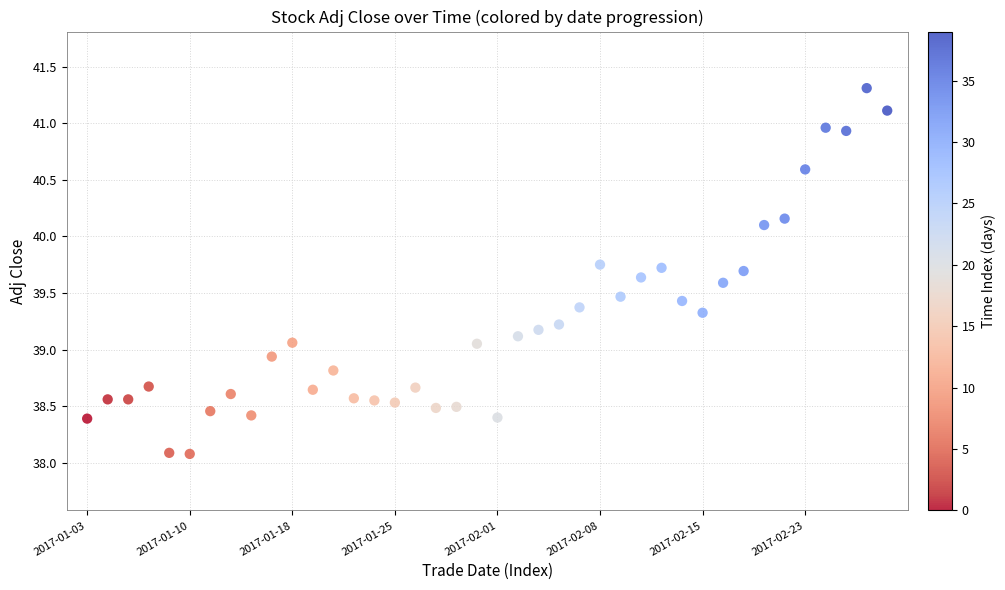

What is the range of Y values (max minus min)?

3.2